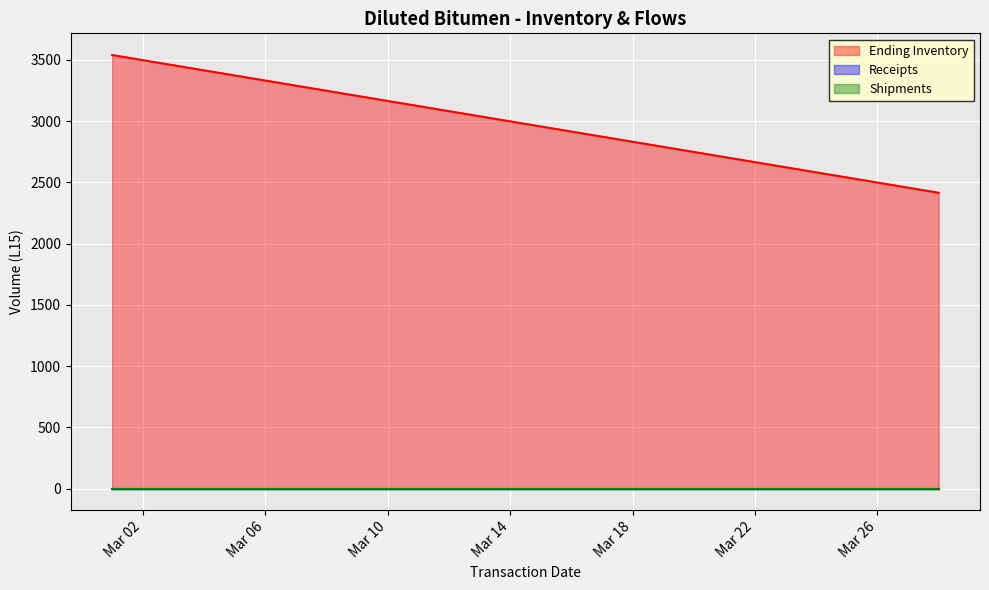

True or false: Ending Inventory has a value of 2236.6 at 2021-03-06.

False